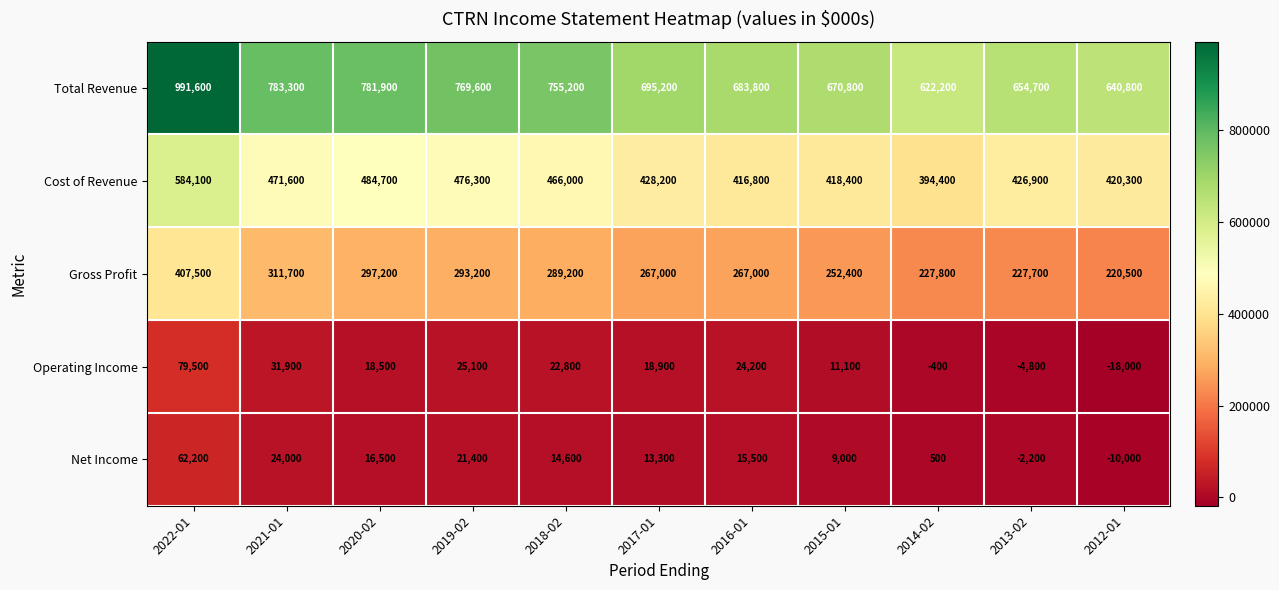

At which label does Gross Profit reach its peak?

2022-01